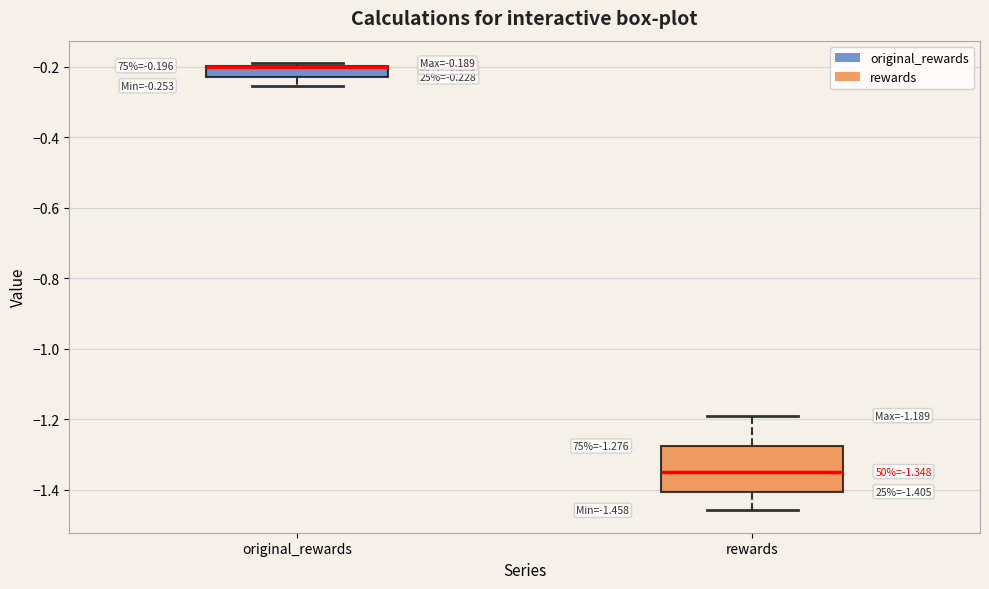

Which box is the tallest, from its lower edge to its upper edge?

rewards